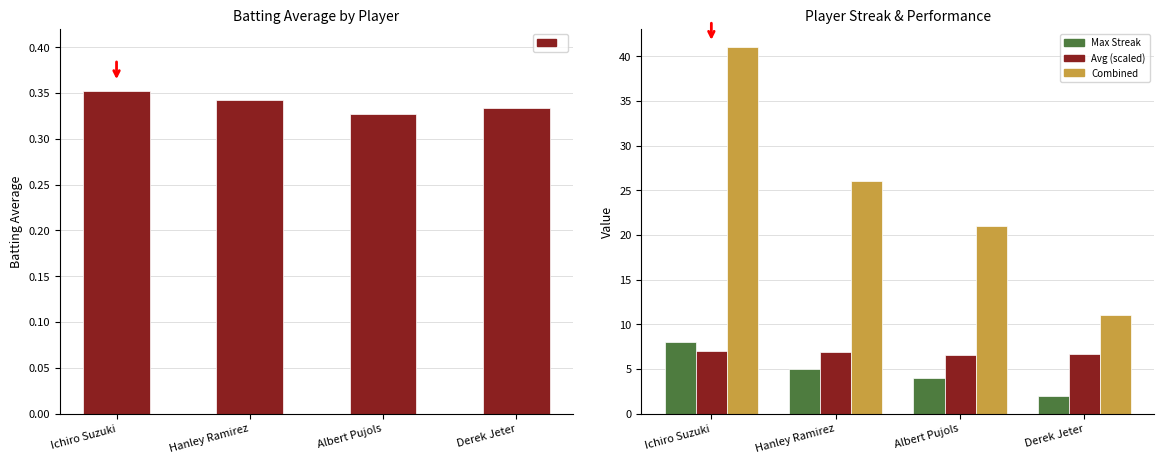

List the series in order of their peak value, lowest first.

Batting Average1, Avg (scaled), Max Streak, Combined